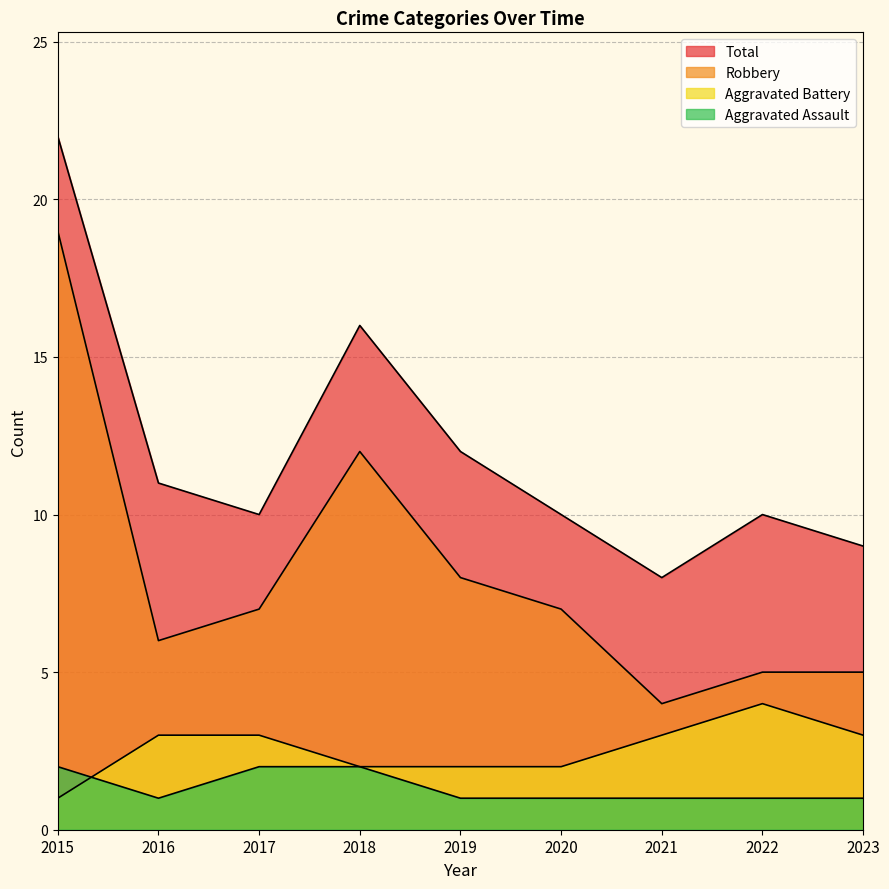

What is the average value of the Total series?

12